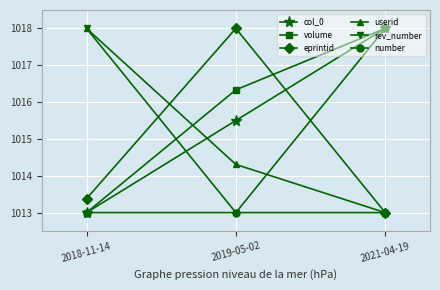

What is the label of the 1st point from the right?

2021-04-19